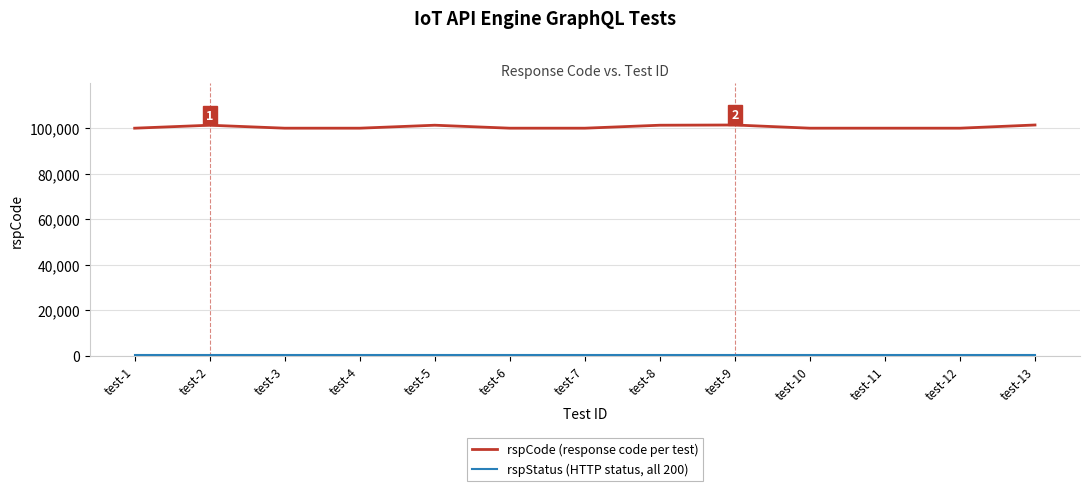

Which series has the largest total across all categories?

rspCode (response code per test)